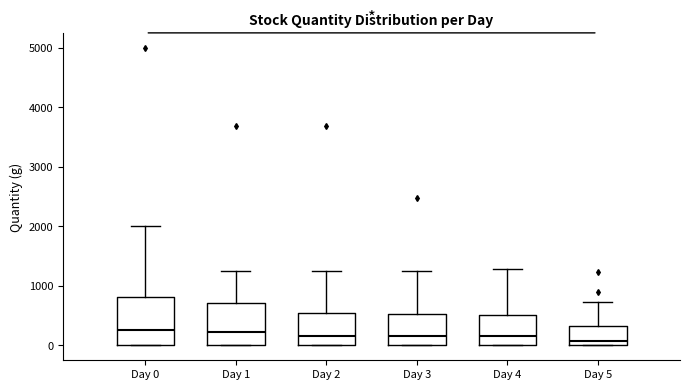

Which box is the tallest, from its lower edge to its upper edge?

Day 0